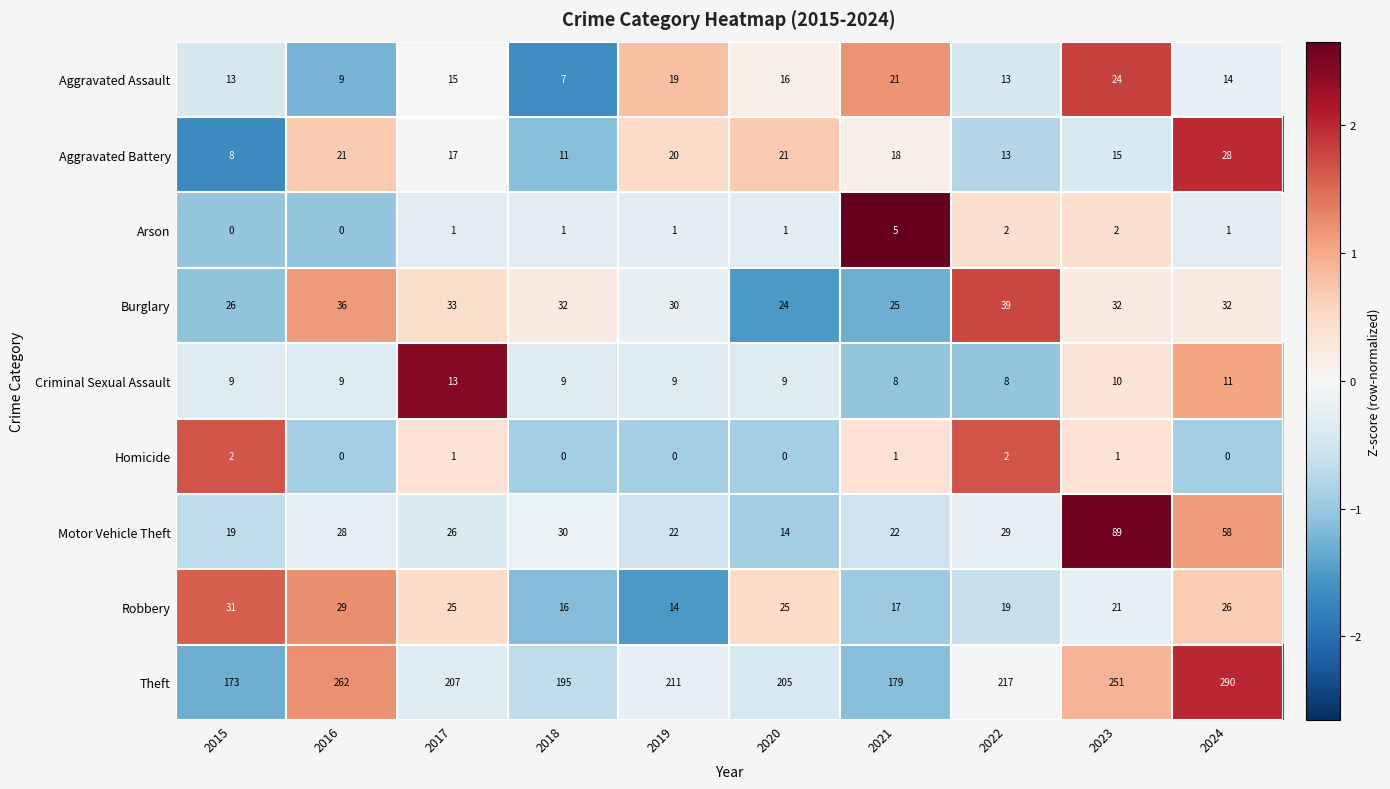

What is the maximum value shown in the chart?

290